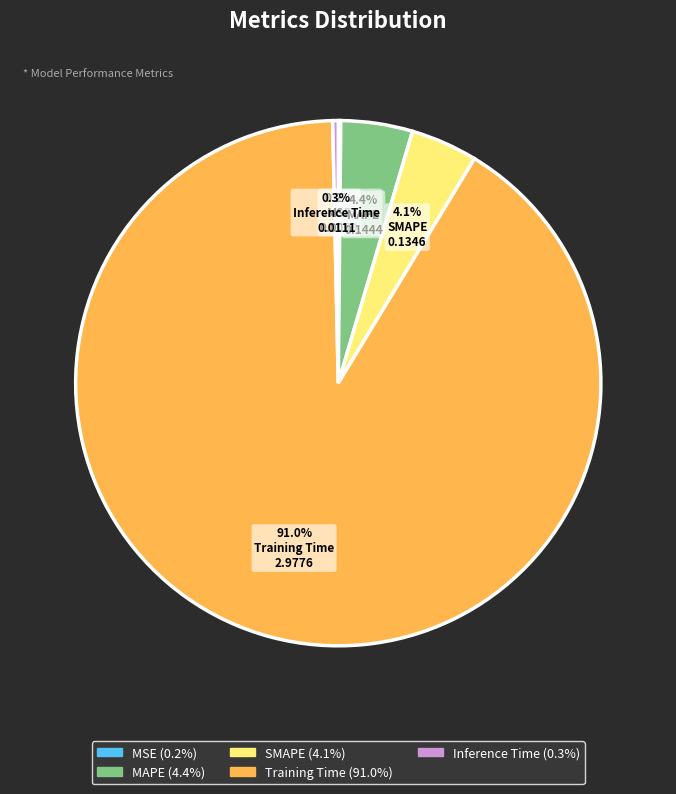

Is Inference Time the majority of the pie?

No